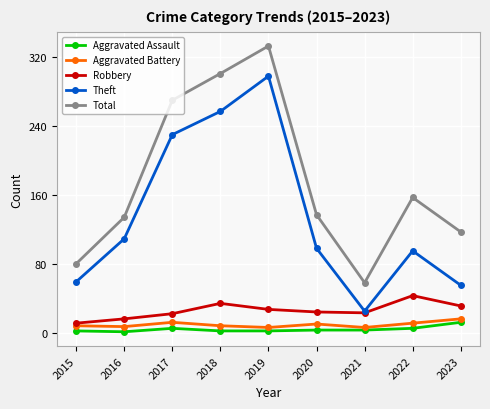

At which category is the sum across all series the highest?

2019